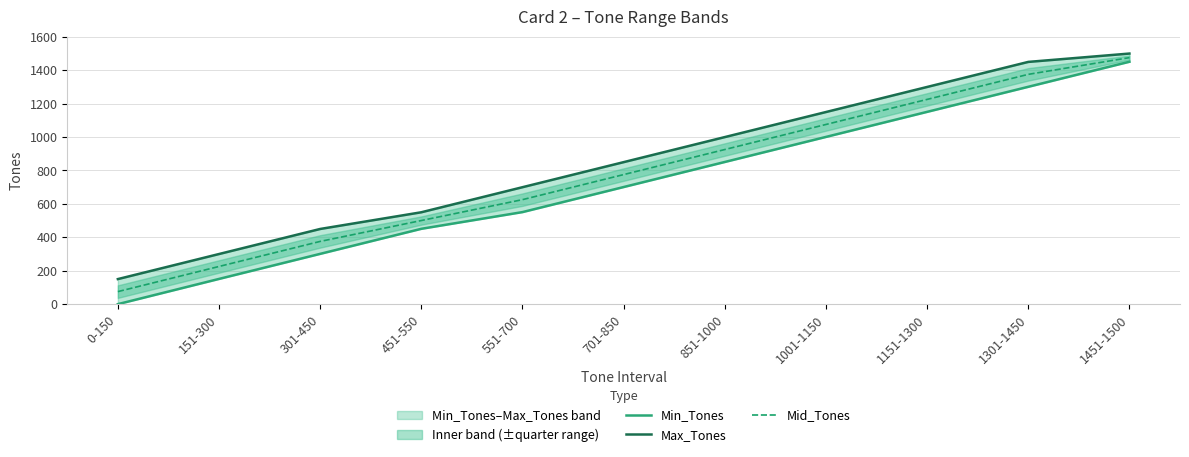

True or false: Min_Tones and Mid_Tones cross at least once.

False